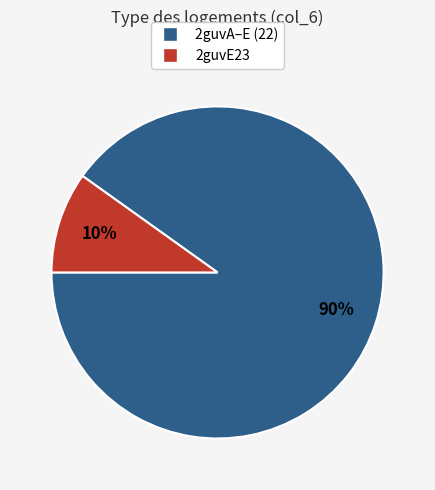

How many slices are in this pie chart?

2